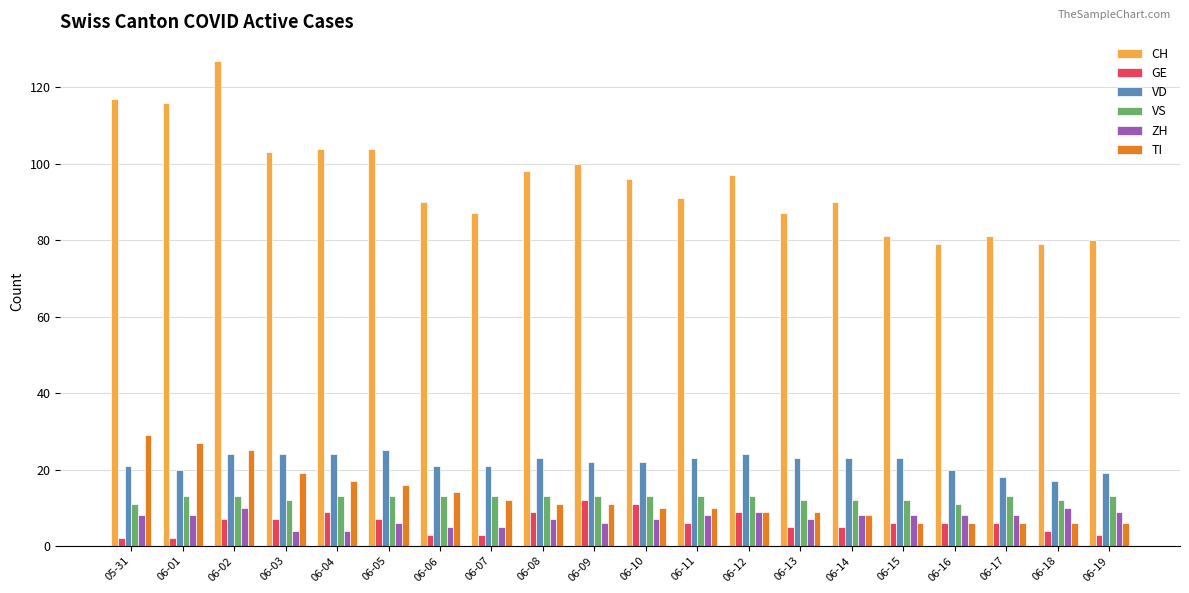

The VD series shows 29 at 06-17. True or false?

False